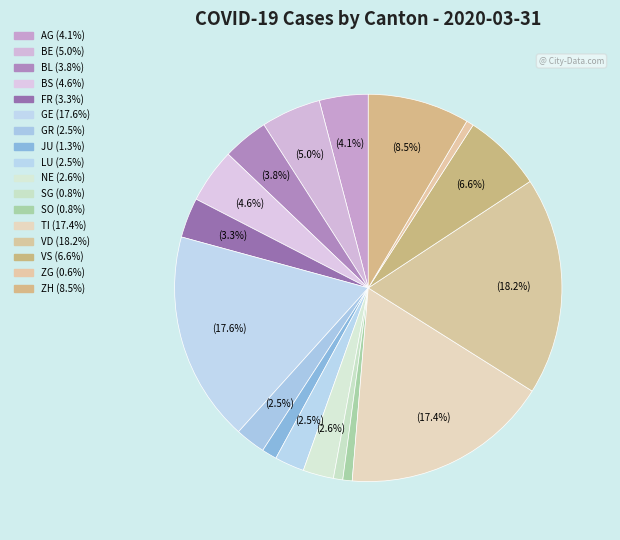

Does LU account for over 50% of the chart?

No